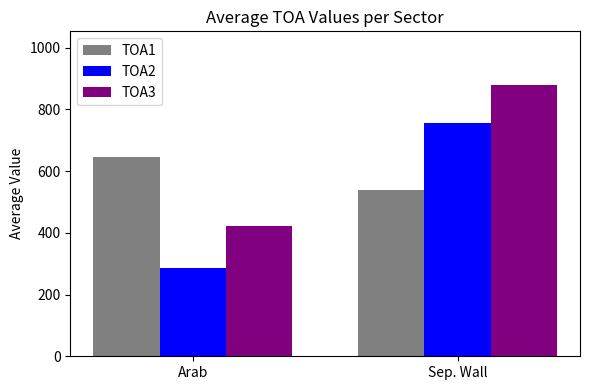

Which series changed the most between Arab and Sep. Wall?

TOA2